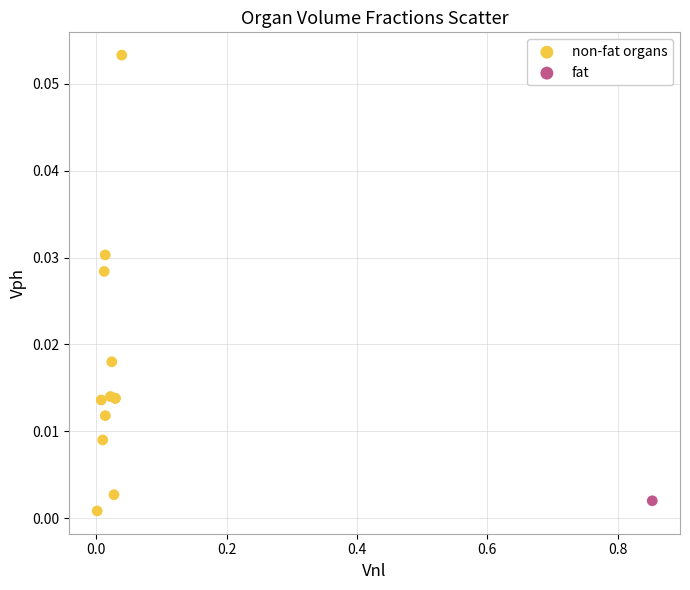

What are all the series names shown in the legend?

non-fat organs, fat